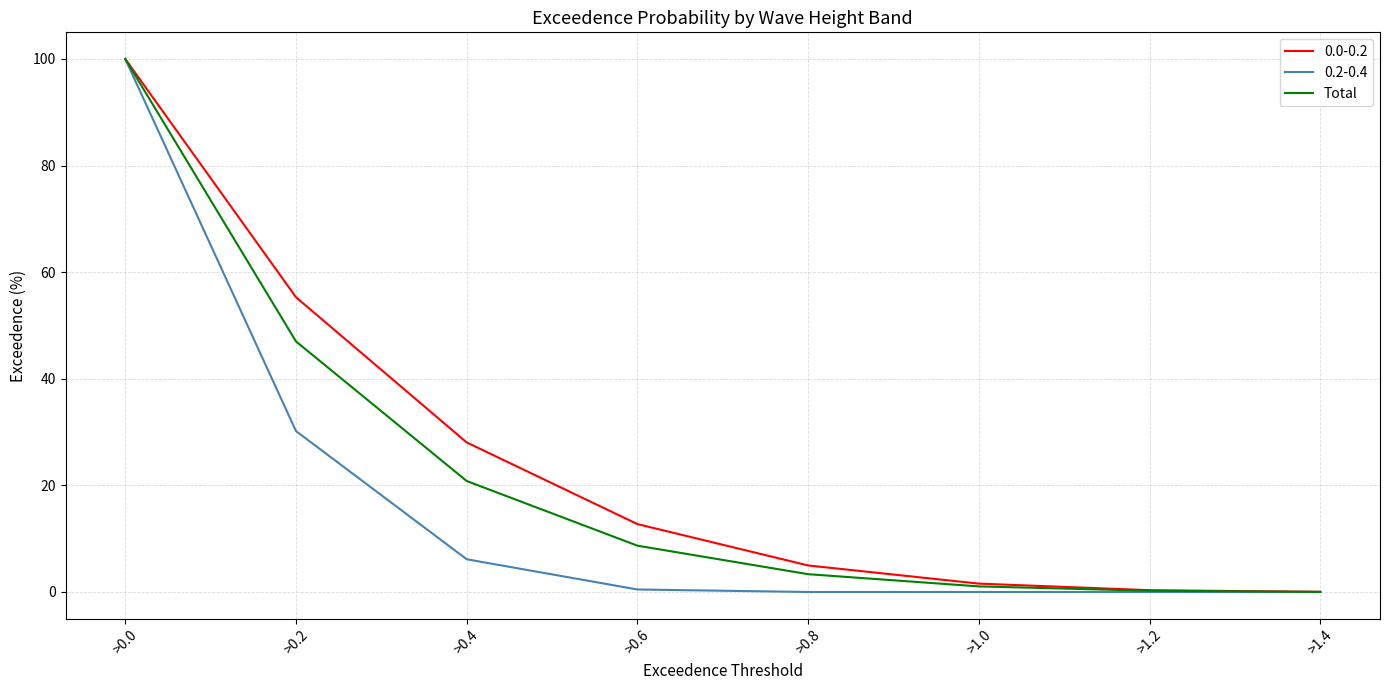

Which series has the largest range (max minus min)?

0.2-0.4